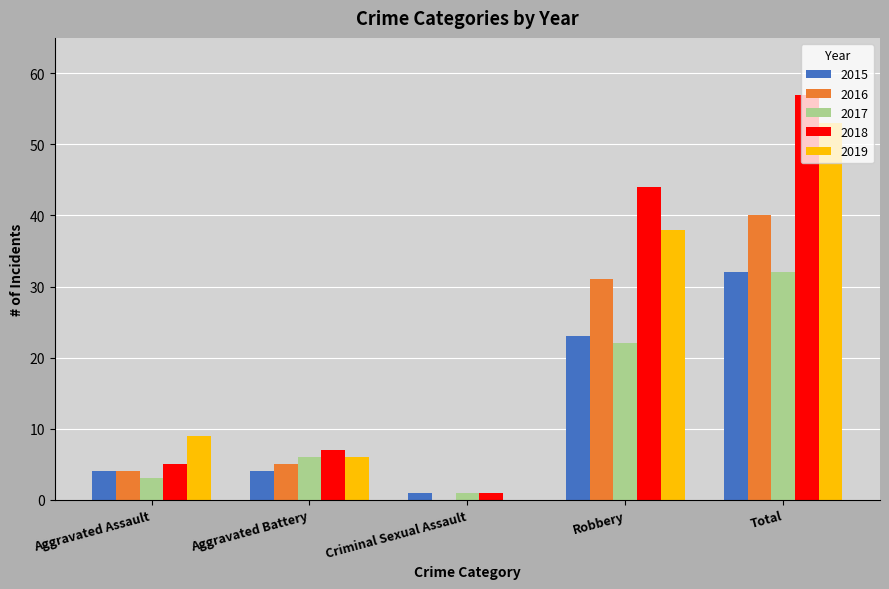

How many distinct data groups are displayed?

5